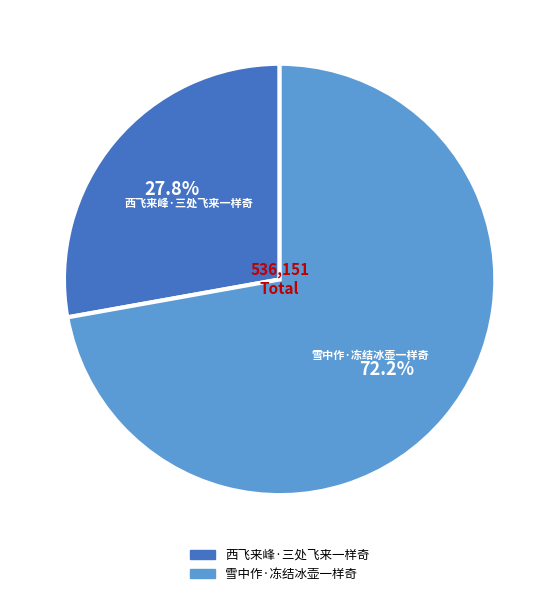

True or false: 雪中作·冻结冰壶一样奇 accounts for 72% of the total.

True